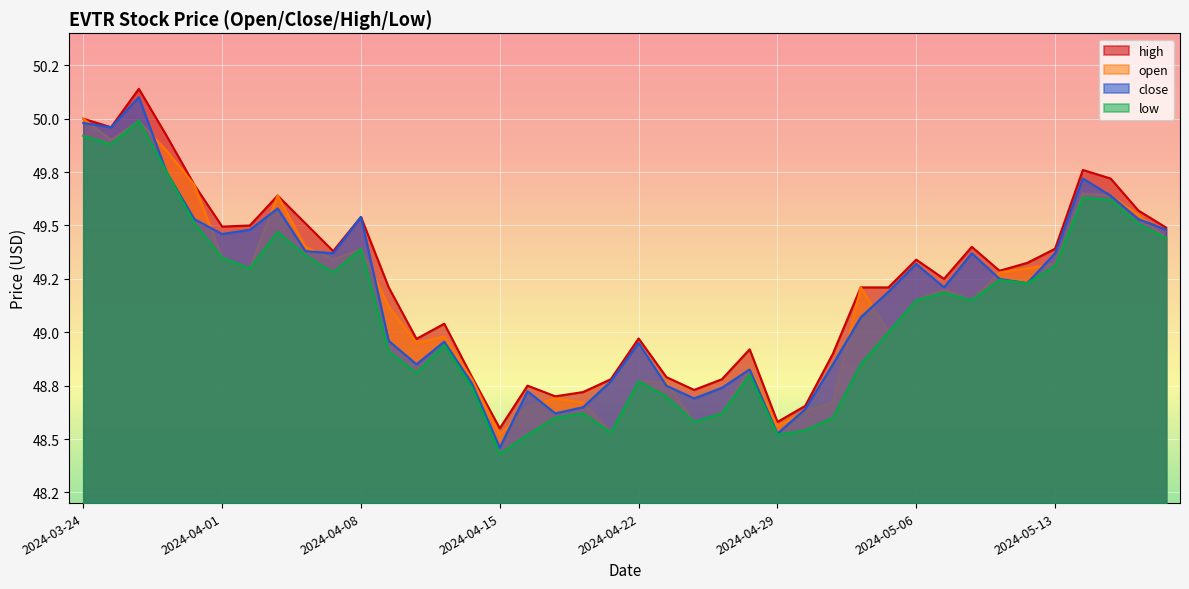

Which series has the largest total across all categories?

high